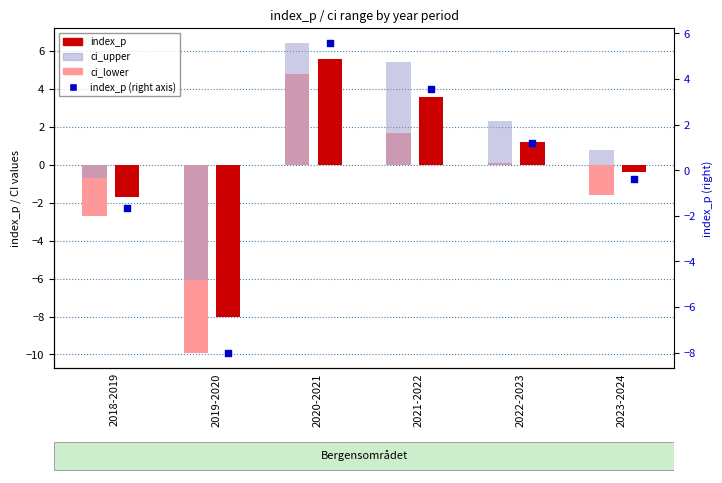

Which series contains the highest Y value?

ci_upper